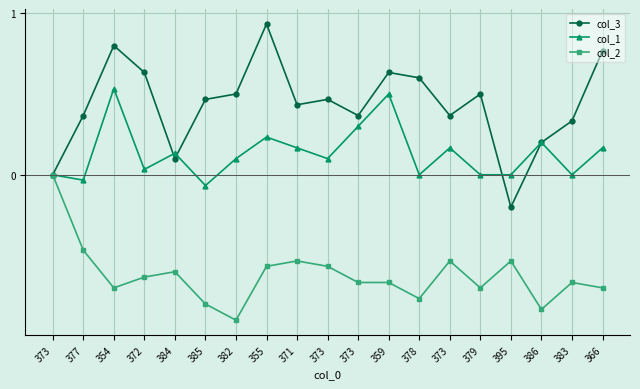

Between 373 and 377, which is larger?

373